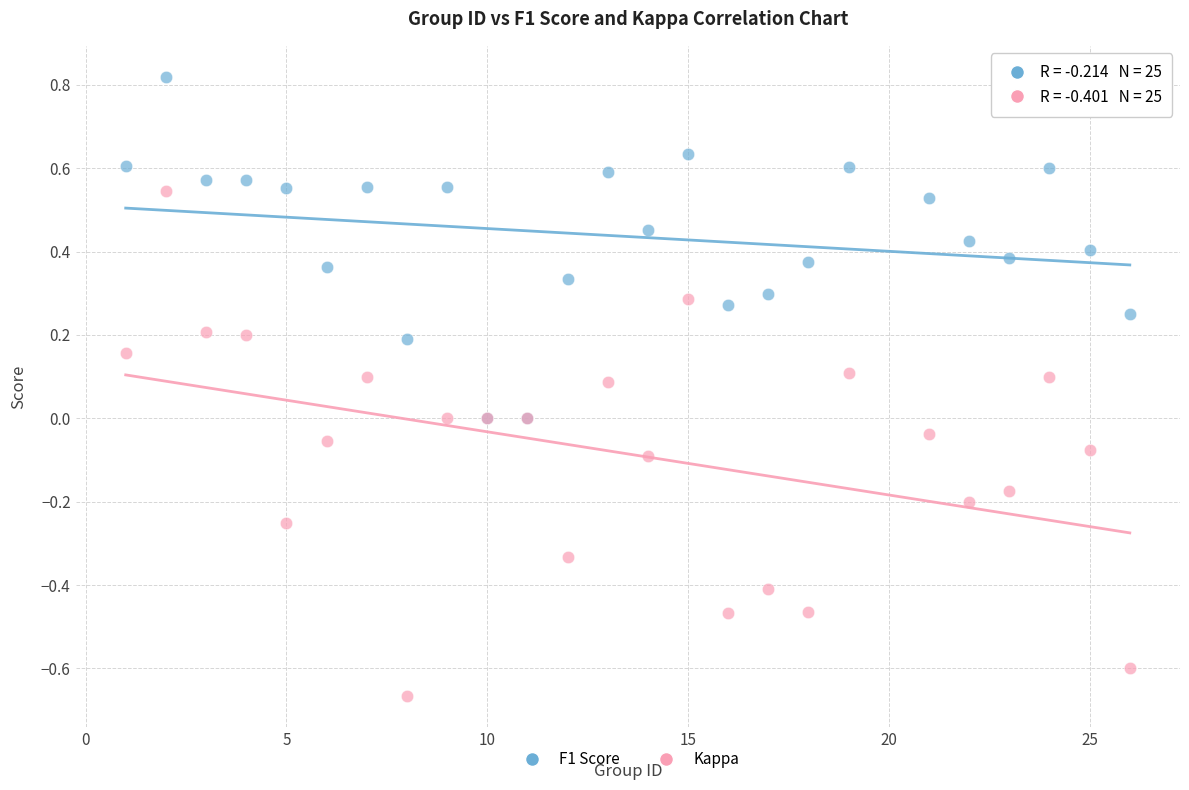

Which series reaches the minimum Y coordinate?

Kappa